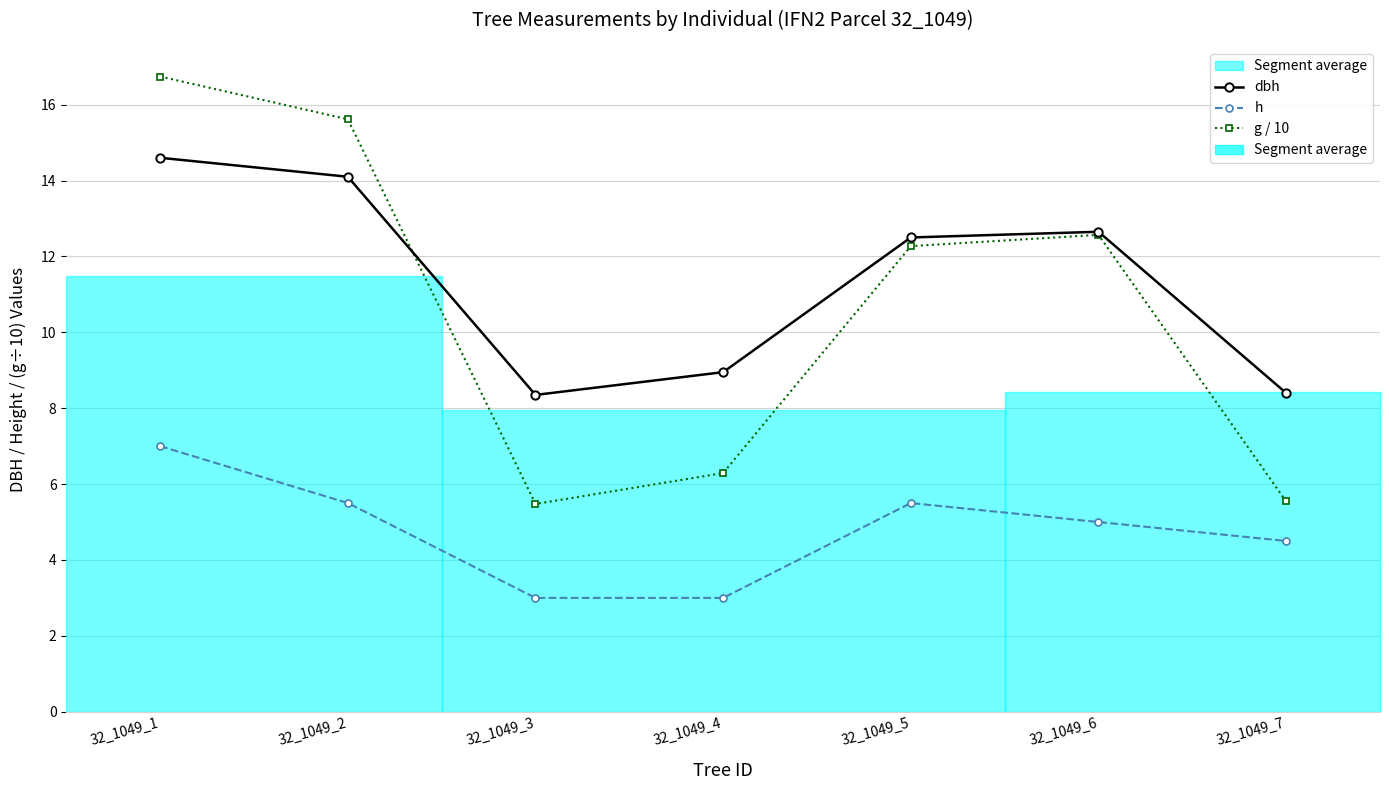

What is the difference between the dbh values at 32_1049_7 and 32_1049_2?

5.7